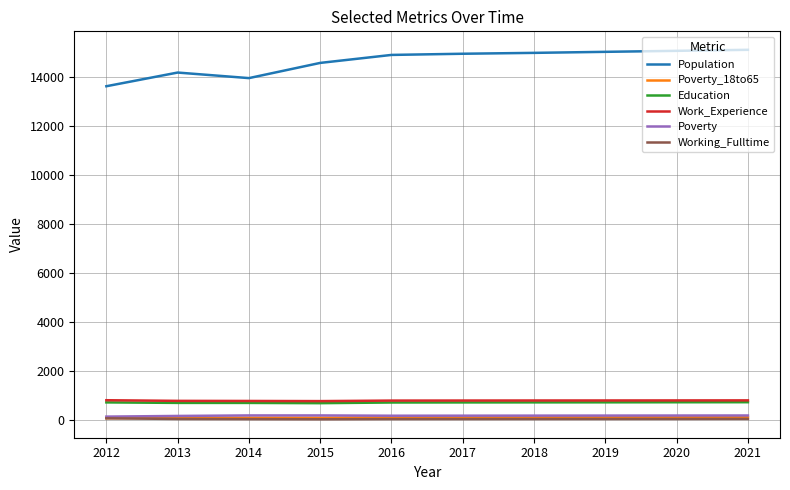

Between 2014 and 2021, which series saw the biggest shift?

Population